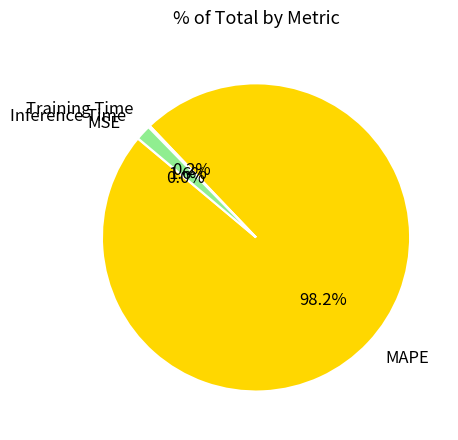

Which slice represents more than half of the pie?

MAPE